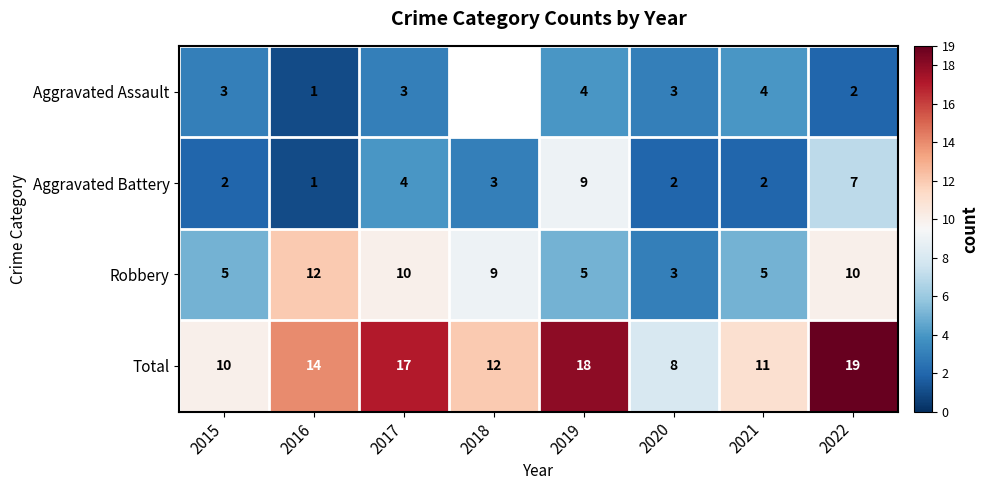

What is the difference between the Aggravated Assault values at 2022 and 2017?

1.0